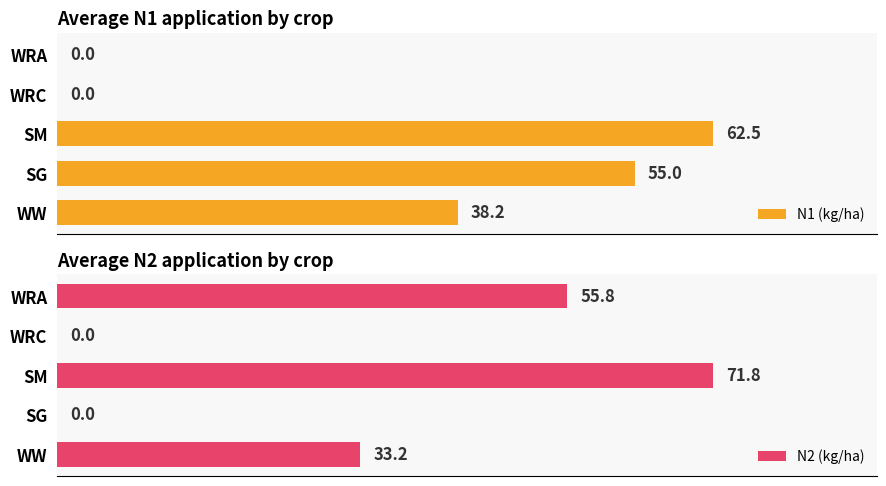

Reading left to right, extract all data points from this chart.

N1 (kg/ha): 38.2	55.0	62.5	0.0	0.0
N2 (kg/ha): 33.2	0.0	71.8	0.0	55.8